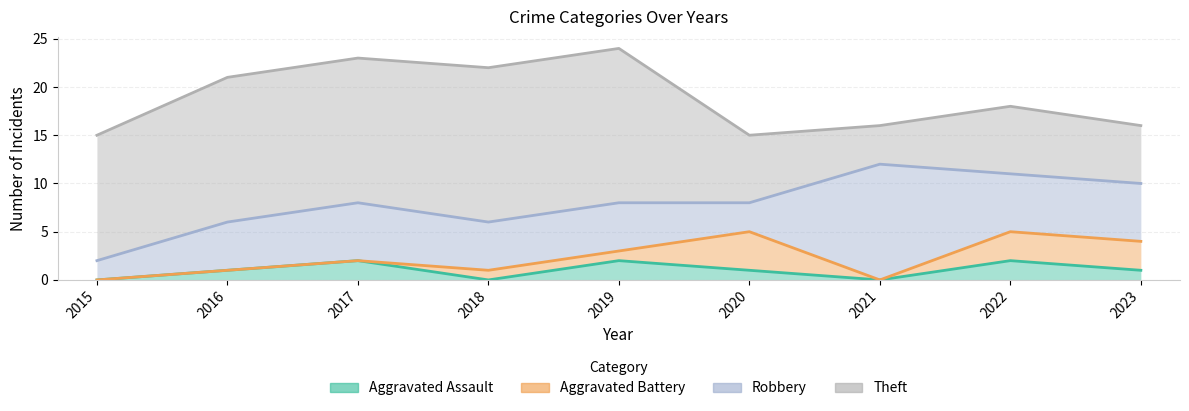

Which series has the widest spread of values?

Theft